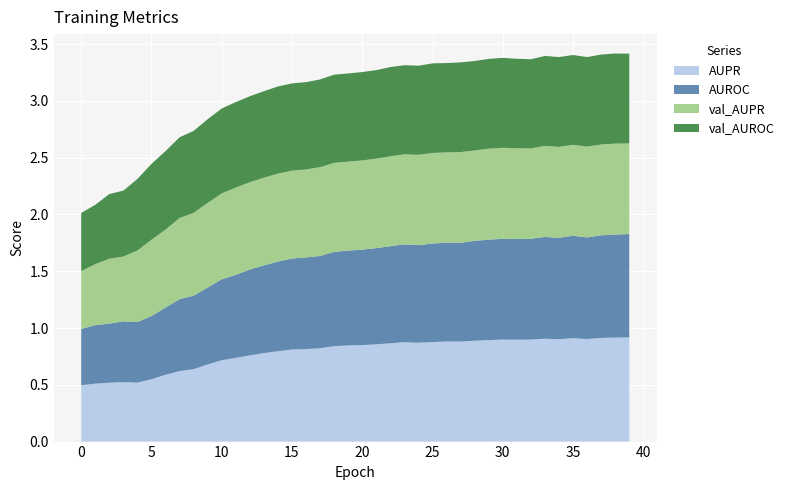

Reading left to right, what are all the values shown in this chart?

AUPR: 0=0.5	1=0.5	2=0.5	3=0.5	4=0.5	5=0.5	6=0.6	7=0.6	8=0.6	9=0.7	10=0.7	11=0.7	12=0.8	13=0.8	14=0.8	15=0.8	16=0.8	17=0.8	18=0.8	19=0.8	20=0.8	21=0.9	22=0.9	23=0.9	24=0.9	25=0.9	26=0.9	27=0.9	28=0.9	29=0.9	30=0.9	31=0.9	32=0.9	33=0.9	34=0.9	35=0.9	36=0.9	37=0.9	38=0.9	39=0.9
AUROC: 0=0.5	1=0.5	2=0.5	3=0.5	4=0.5	5=0.6	6=0.6	7=0.6	8=0.6	9=0.7	10=0.7	11=0.7	12=0.8	13=0.8	14=0.8	15=0.8	16=0.8	17=0.8	18=0.8	19=0.8	20=0.8	21=0.8	22=0.9	23=0.9	24=0.9	25=0.9	26=0.9	27=0.9	28=0.9	29=0.9	30=0.9	31=0.9	32=0.9	33=0.9	34=0.9	35=0.9	36=0.9	37=0.9	38=0.9	39=0.9
val_AUPR: 0=0.5	1=0.5	2=0.6	3=0.6	4=0.6	5=0.7	6=0.7	7=0.7	8=0.7	9=0.7	10=0.8	11=0.8	12=0.8	13=0.8	14=0.8	15=0.8	16=0.8	17=0.8	18=0.8	19=0.8	20=0.8	21=0.8	22=0.8	23=0.8	24=0.8	25=0.8	26=0.8	27=0.8	28=0.8	29=0.8	30=0.8	31=0.8	32=0.8	33=0.8	34=0.8	35=0.8	36=0.8	37=0.8	38=0.8	39=0.8
val_AUROC: 0=0.5	1=0.5	2=0.6	3=0.6	4=0.6	5=0.7	6=0.7	7=0.7	8=0.7	9=0.7	10=0.7	11=0.8	12=0.8	13=0.8	14=0.8	15=0.8	16=0.8	17=0.8	18=0.8	19=0.8	20=0.8	21=0.8	22=0.8	23=0.8	24=0.8	25=0.8	26=0.8	27=0.8	28=0.8	29=0.8	30=0.8	31=0.8	32=0.8	33=0.8	34=0.8	35=0.8	36=0.8	37=0.8	38=0.8	39=0.8